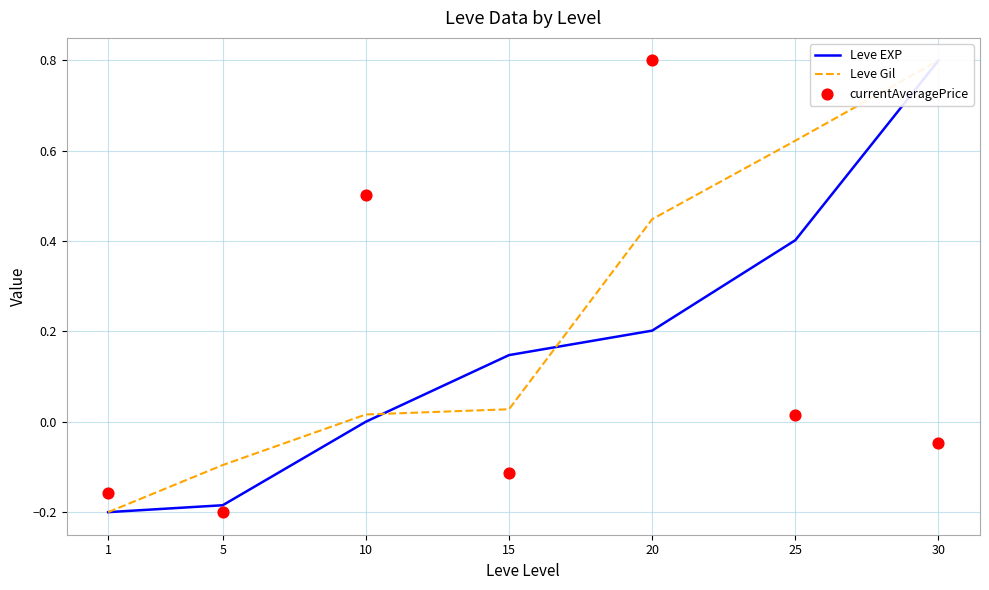

Which series has the largest total across all categories?

Leve Gil